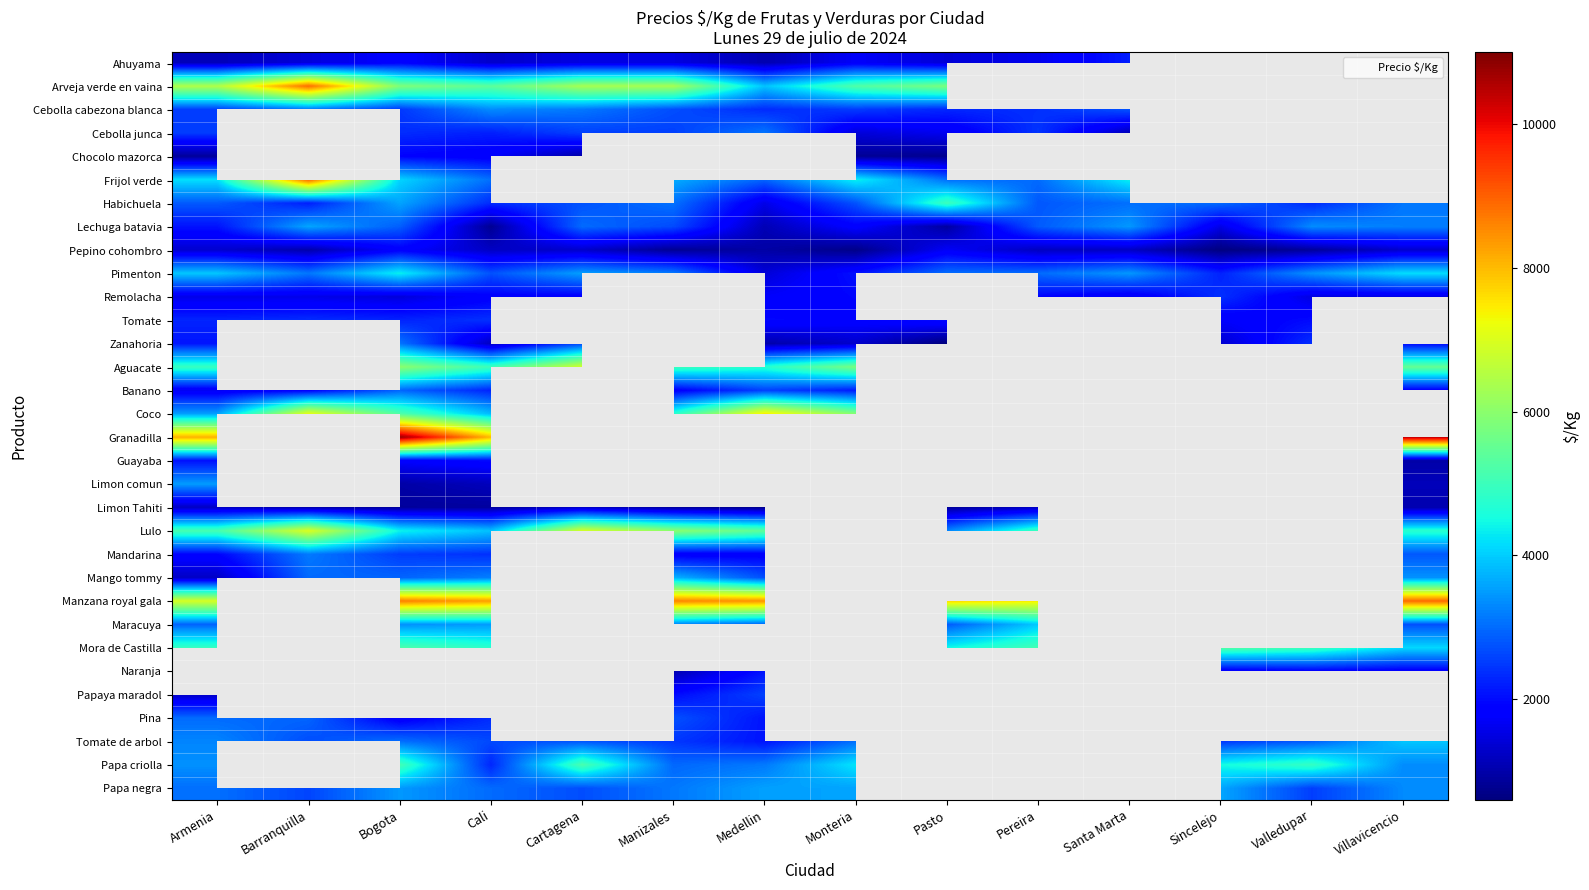

At how many categories does at least one series exceed 3730?

14